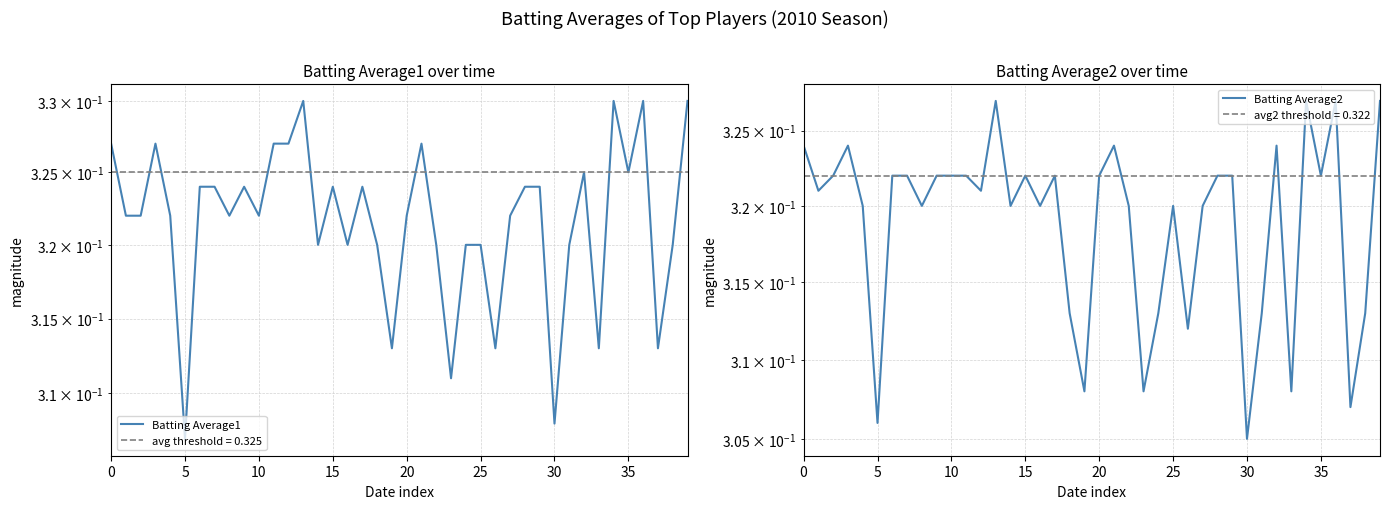

True or false: Batting Average2 and Batting Average1 cross at least once.

False